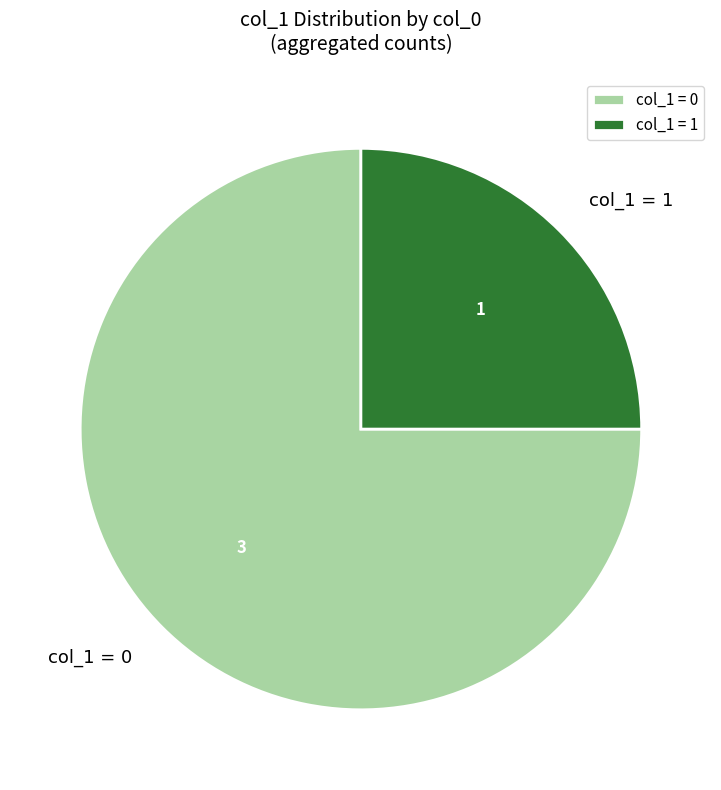

How many segments does this pie chart have?

2